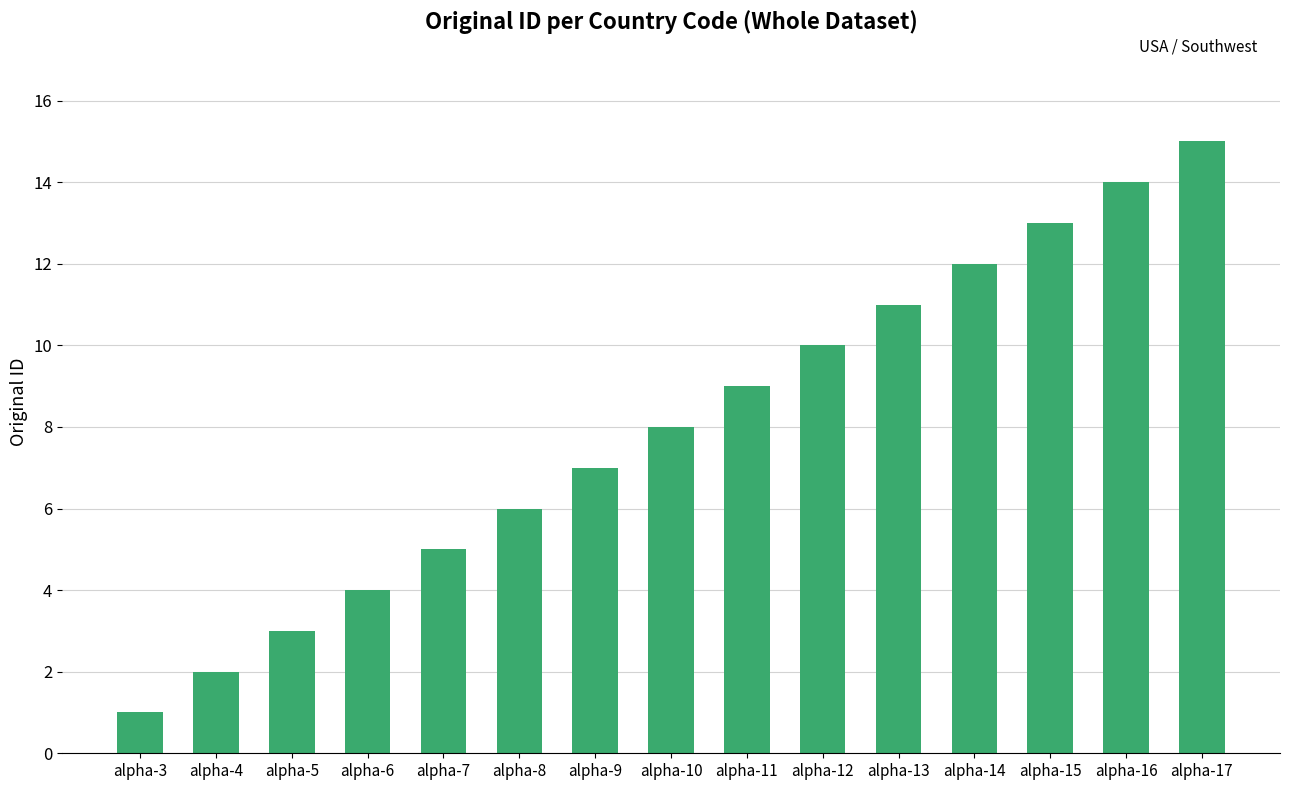

The value at alpha-11 is 3. True or false?

False